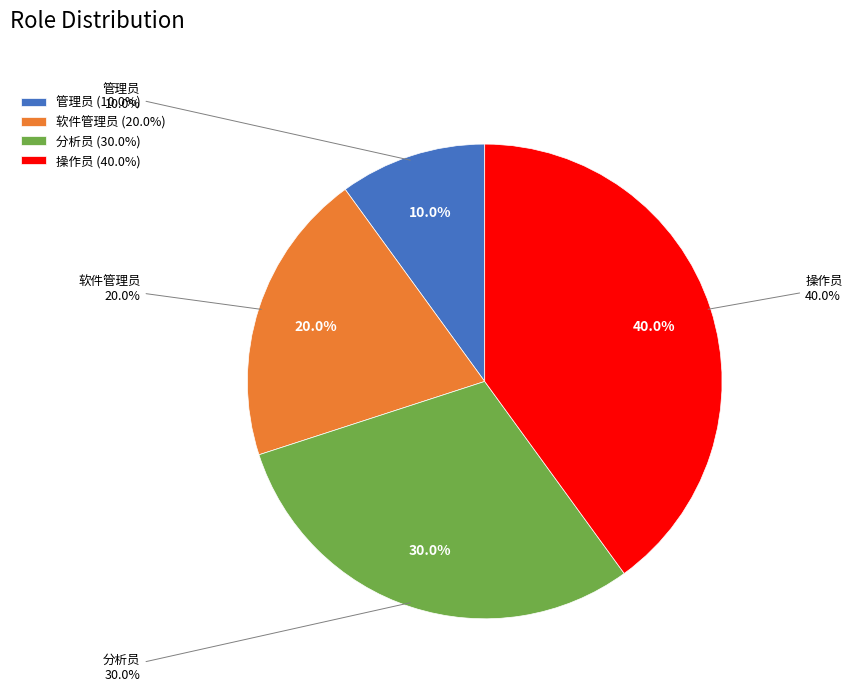

Between 分析员 and 管理员, which is larger?

分析员